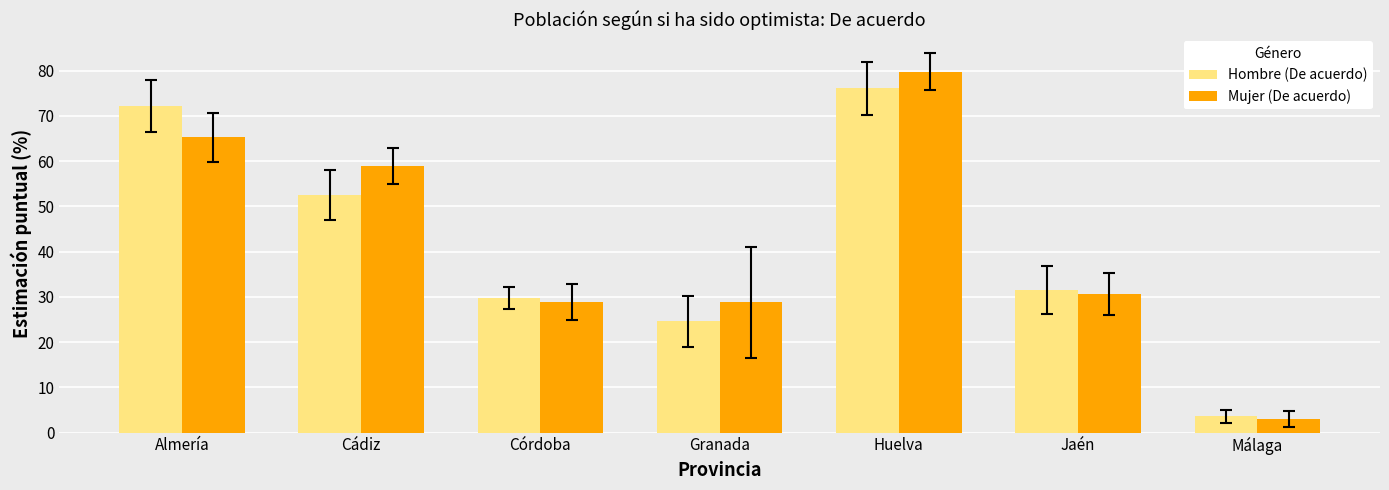

Rank the series at Huelva from highest to lowest value.

Mujer (De acuerdo), Hombre (De acuerdo)